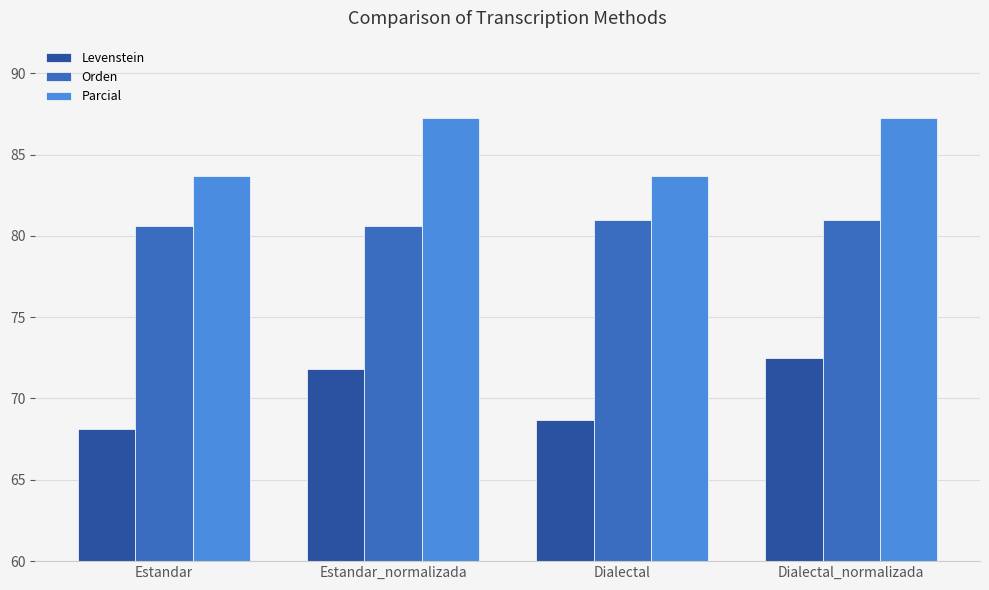

What is the difference between the maximum and minimum values in the Levenstein series?

4.4